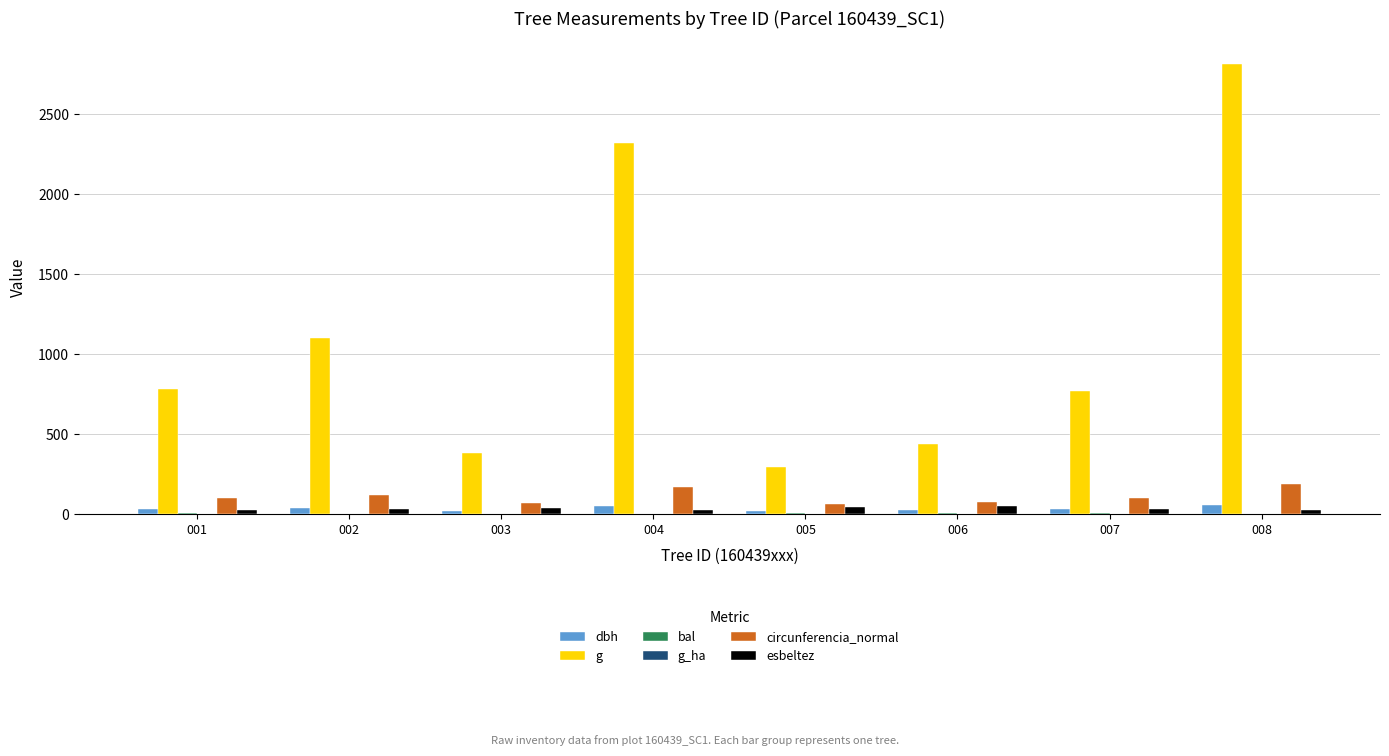

Is the value of g at 001 greater than the value of dbh at 008?

Yes